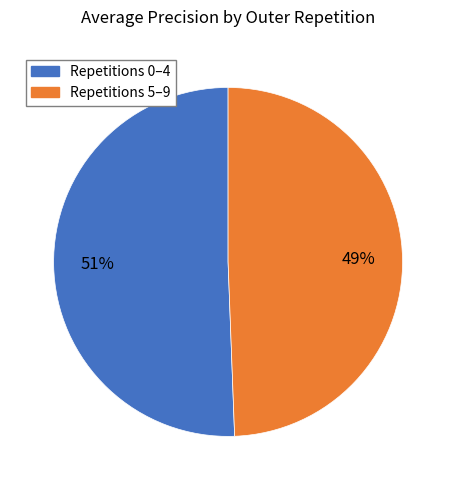

Is there a majority slice in this chart?

Yes